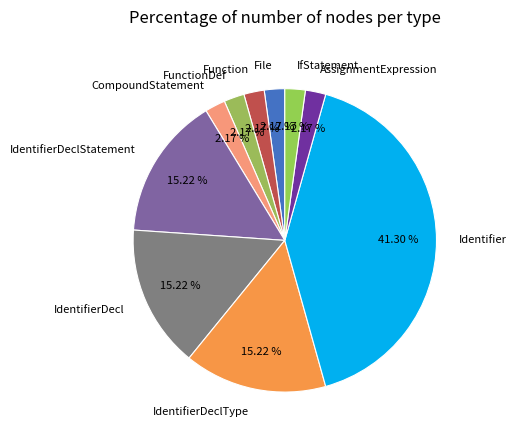

Which slice is the largest?

Identifier